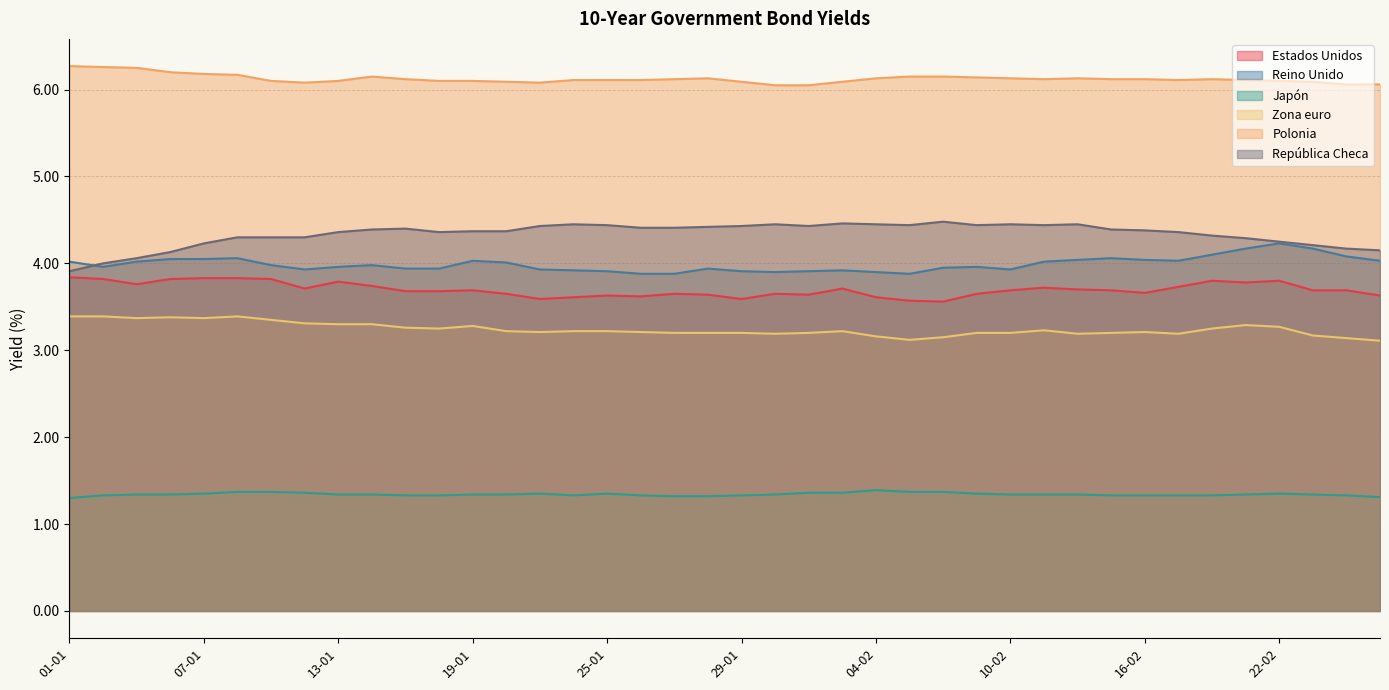

The República Checa series shows 4.5 at 12-02. True or false?

True